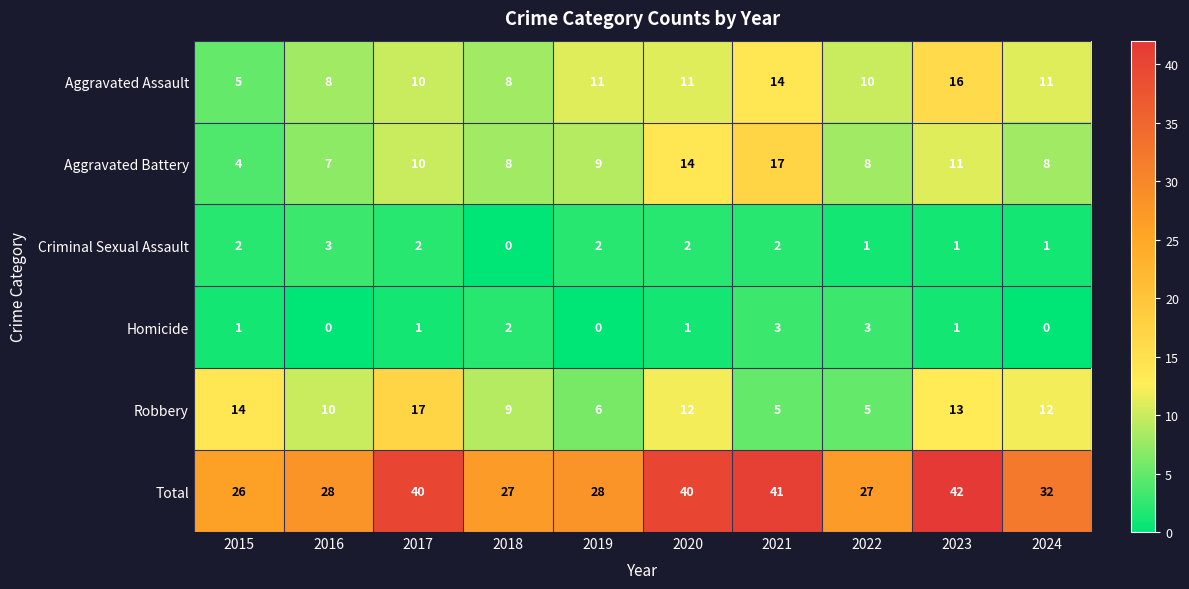

What is the sum of all Robbery values?

103